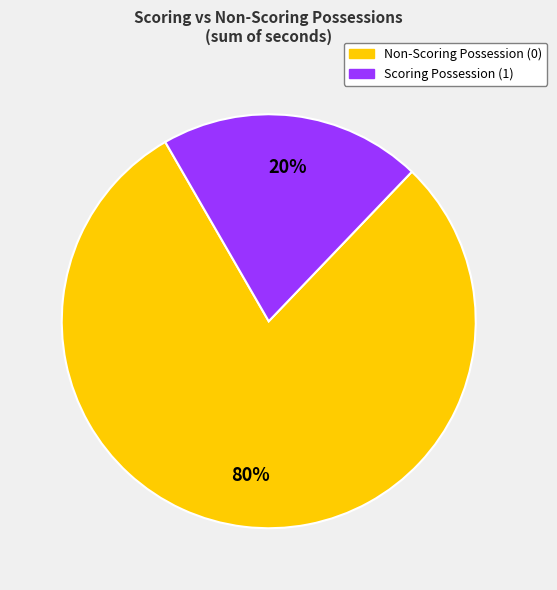

To the nearest percent, what is the average slice percentage?

50%